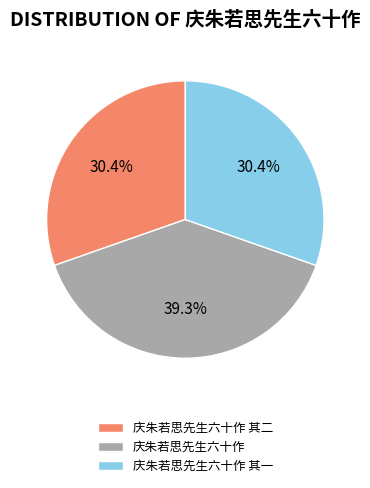

To the nearest percent, what is the difference between the largest and smallest slice percentages?

9%